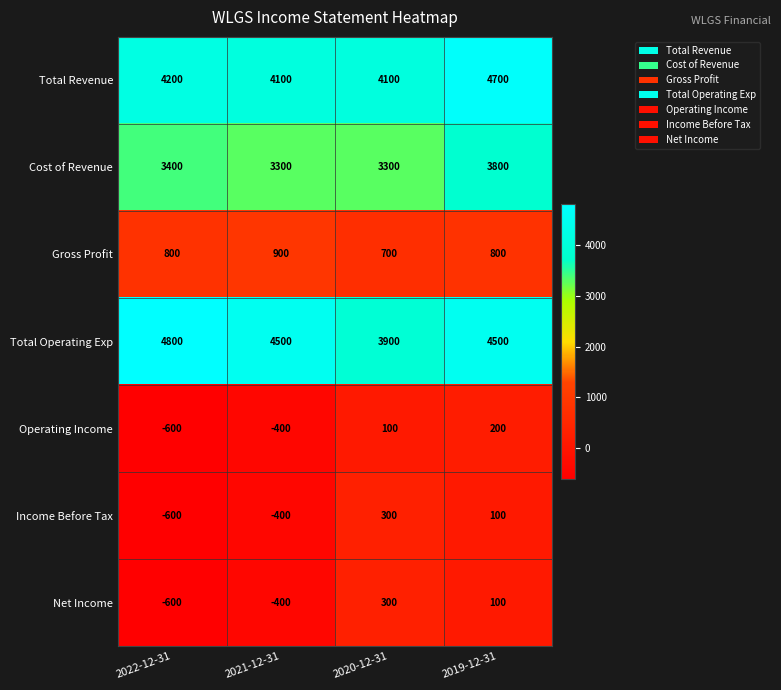

Reading right to left, extract all data points from this chart.

Total Revenue: 2019-12-31=4700	2020-12-31=4100	2021-12-31=4100	2022-12-31=4200
Cost of Revenue: 2019-12-31=3800	2020-12-31=3300	2021-12-31=3300	2022-12-31=3400
Gross Profit: 2019-12-31=800	2020-12-31=700	2021-12-31=900	2022-12-31=800
Total Operating Exp: 2019-12-31=4500	2020-12-31=3900	2021-12-31=4500	2022-12-31=4800
Operating Income: 2019-12-31=200	2020-12-31=100	2021-12-31=-400	2022-12-31=-600
Income Before Tax: 2019-12-31=100	2020-12-31=300	2021-12-31=-400	2022-12-31=-600
Net Income: 2019-12-31=100	2020-12-31=300	2021-12-31=-400	2022-12-31=-600